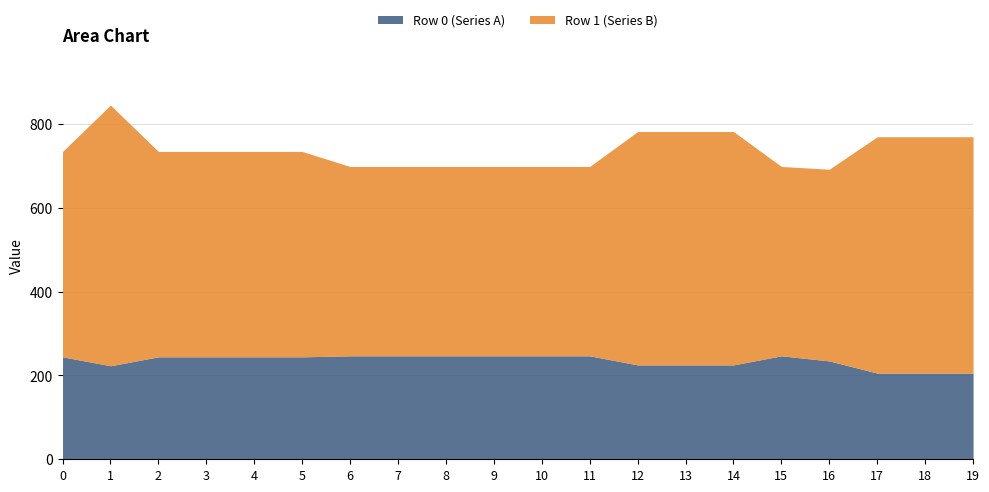

What is the difference between the highest and lowest values at 1?

398.6